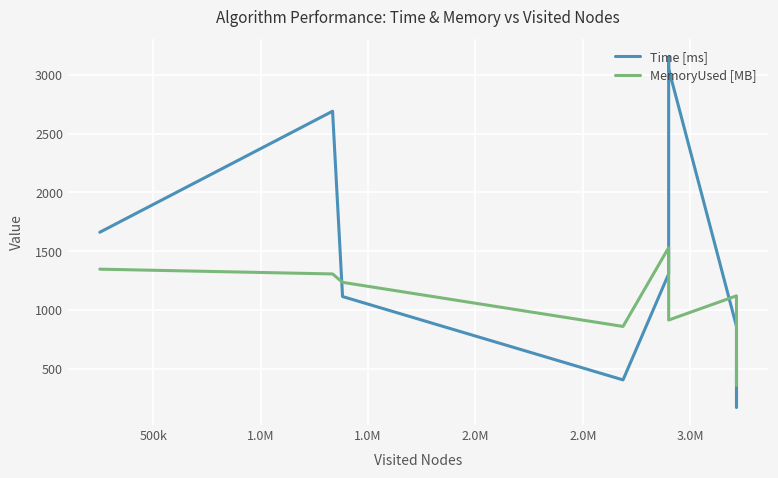

Between 500k and 2.0M, which is larger?

2.0M